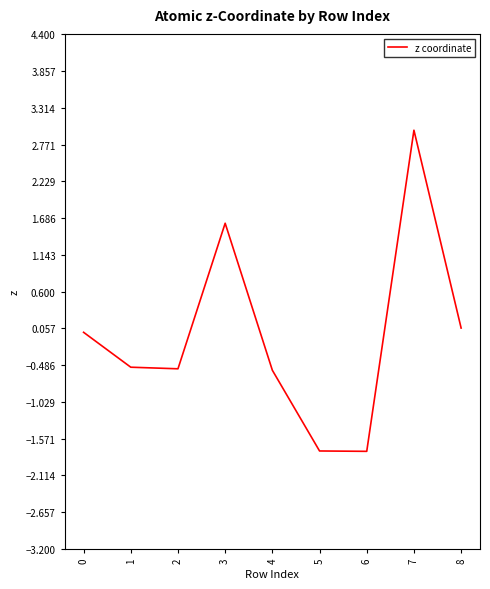

What is the difference between the values at 3 and 1?

2.1